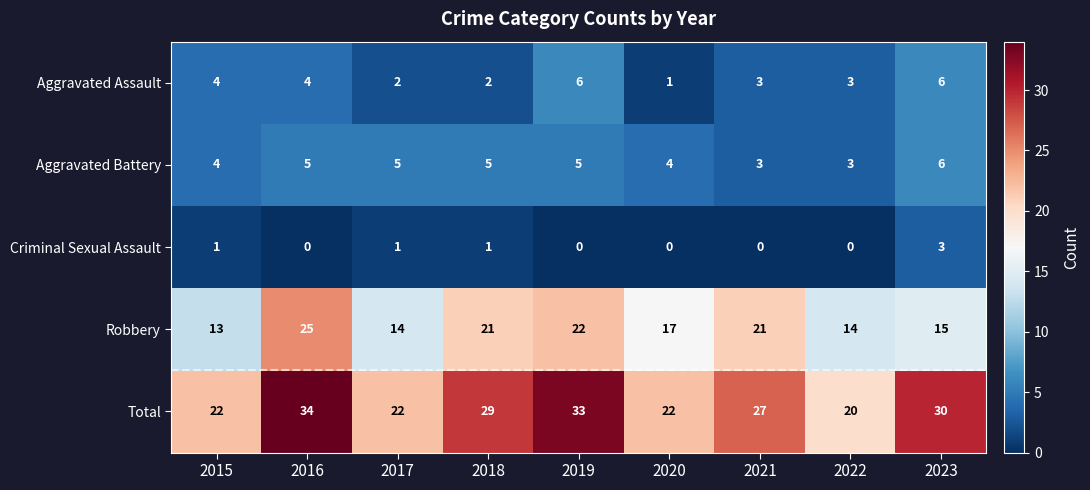

Count the Criminal Sexual Assault values in the range 0 to 1.

8